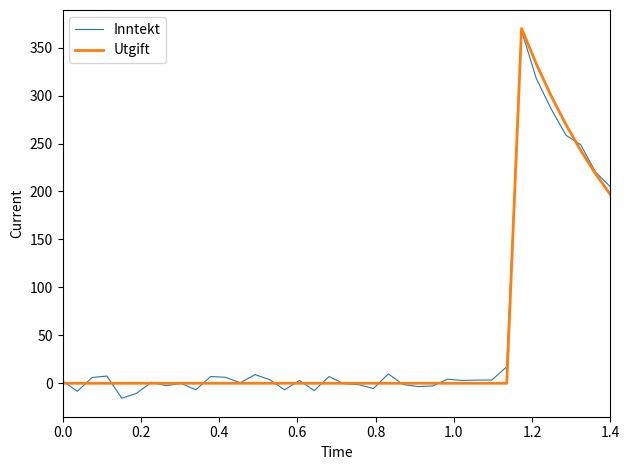

What is the greatest value displayed?

370.0